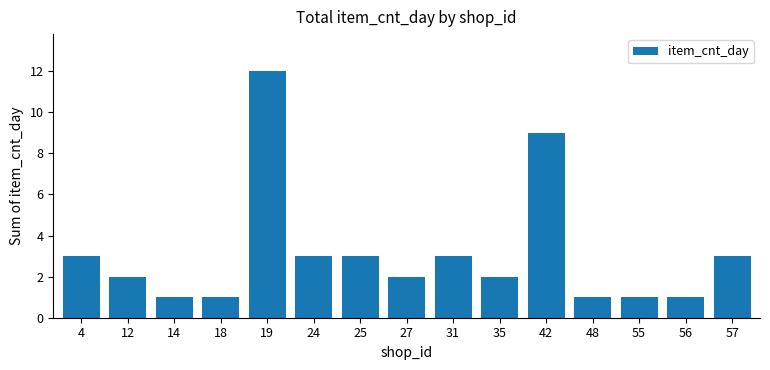

The chart shows a value of 1 at 56. True or false?

True